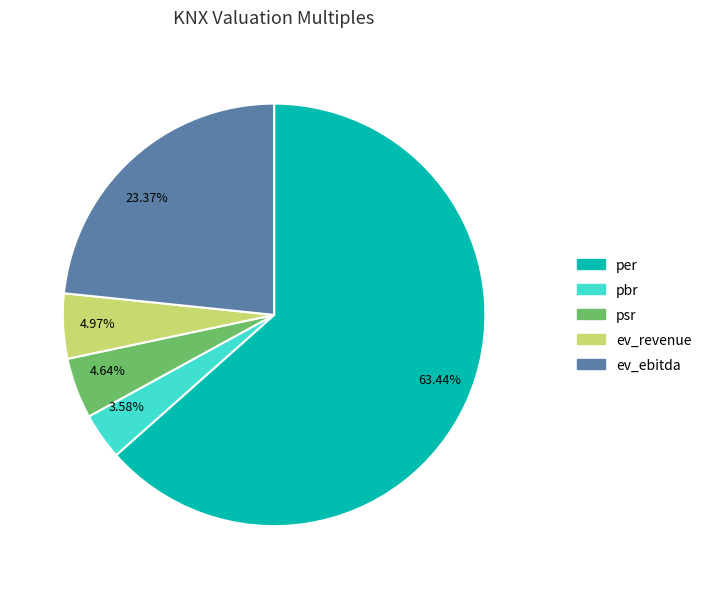

Is there a majority slice in this chart?

Yes